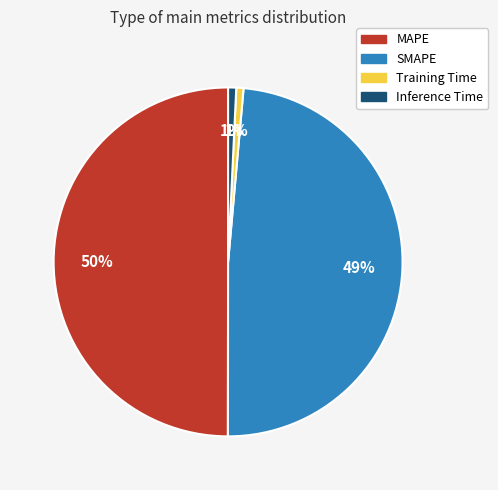

Which has a higher value, Training Time or SMAPE?

SMAPE